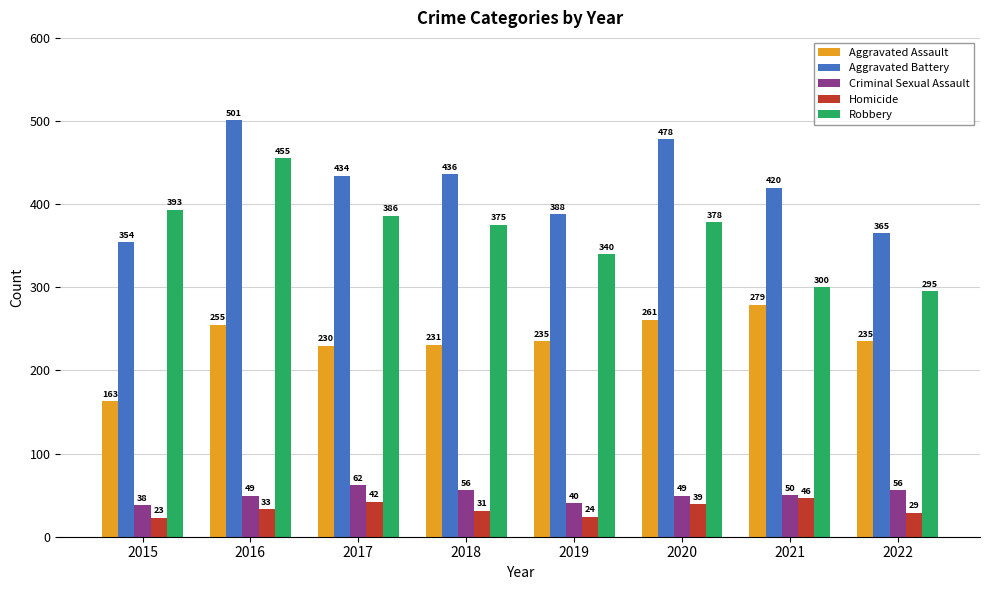

Which series changed the most between 2016 and 2022?

Robbery